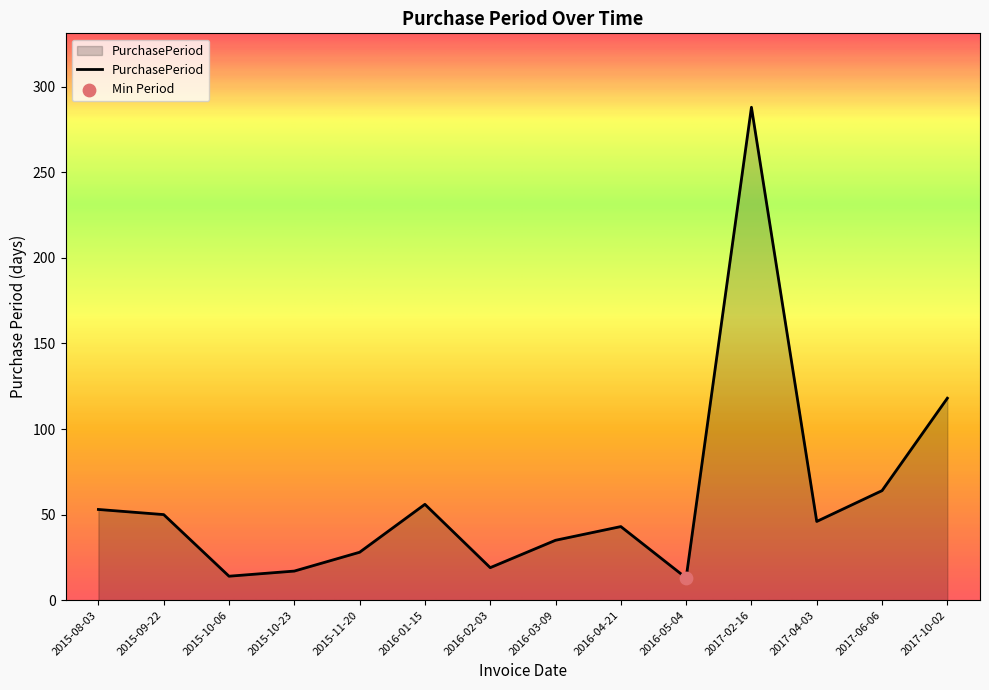

Which has a higher value, 2015-08-03 or 2017-04-03?

2015-08-03